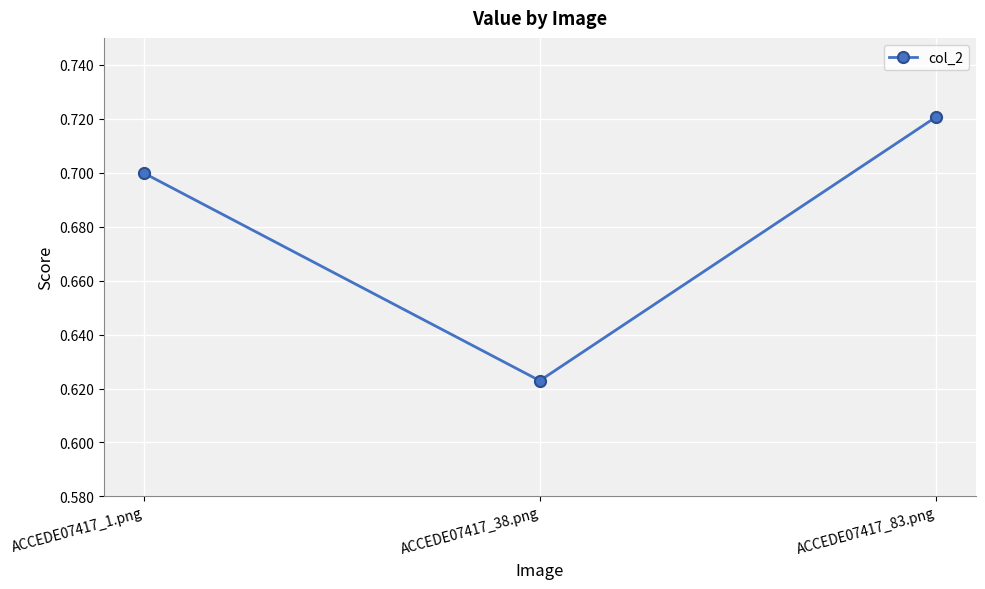

Is it true that the value at ACCEDE07417_38.png is 1.0?

False